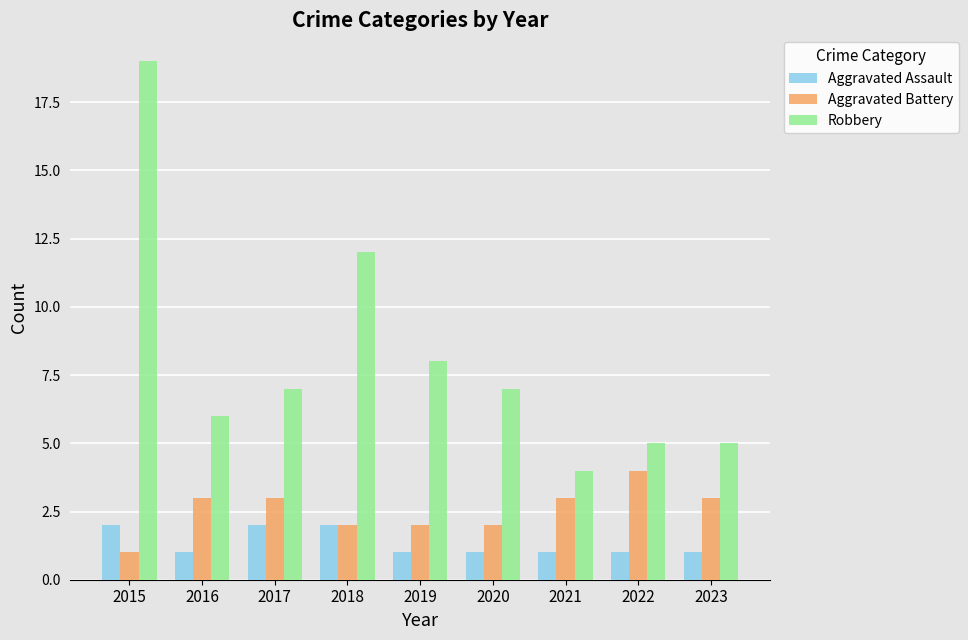

At which label is Robbery closest to 11?

2018